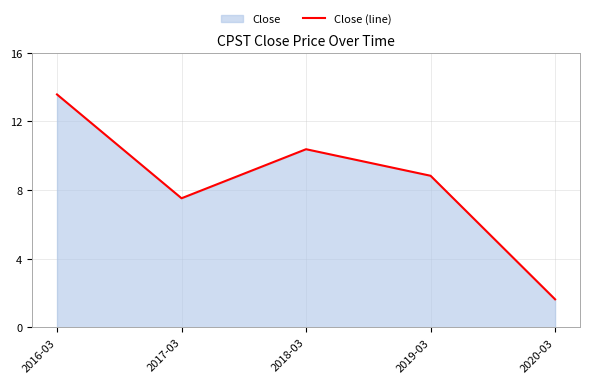

Read the value at 2017-03.

7.5